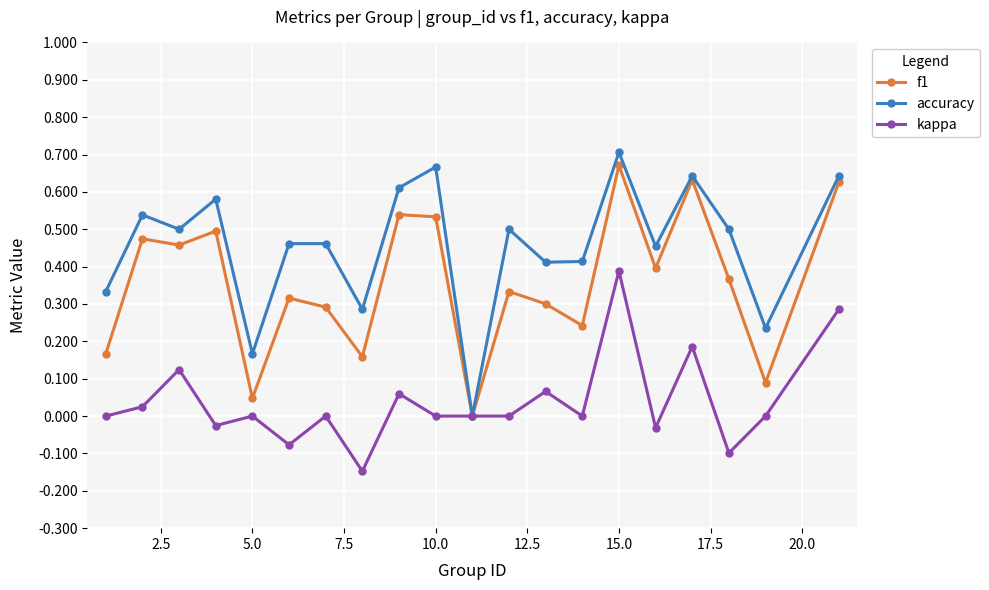

How many accuracy values are between 0 and 1?

20